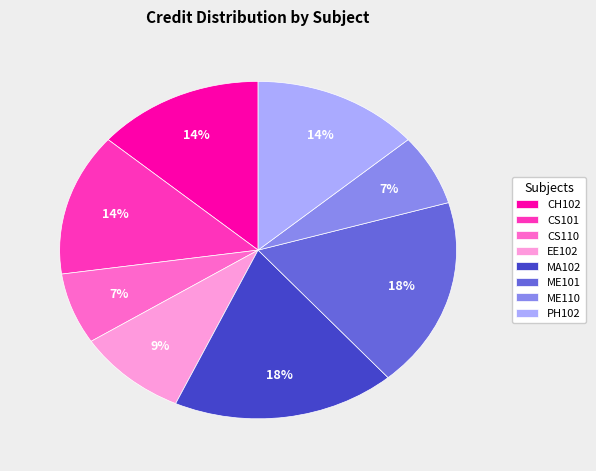

To the nearest percent, what is the average slice percentage?

12%